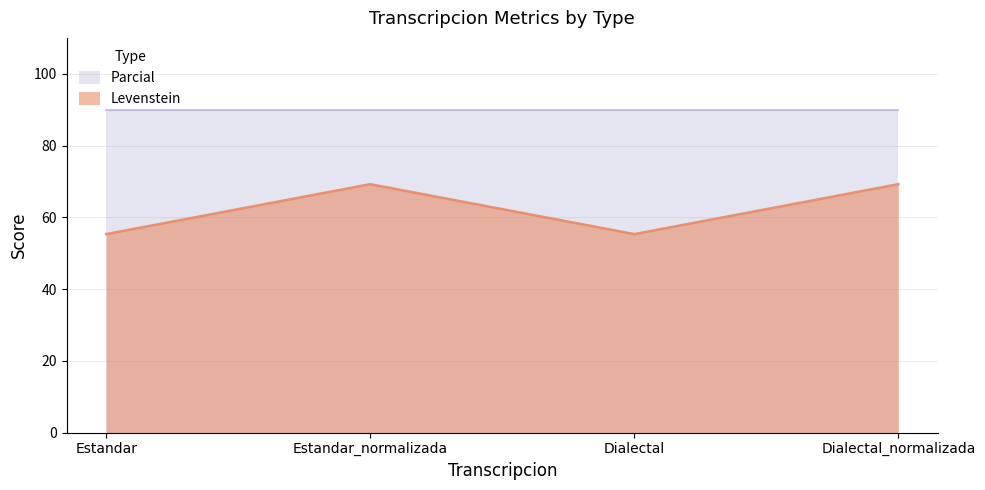

Where is the first local minimum?

Dialectal